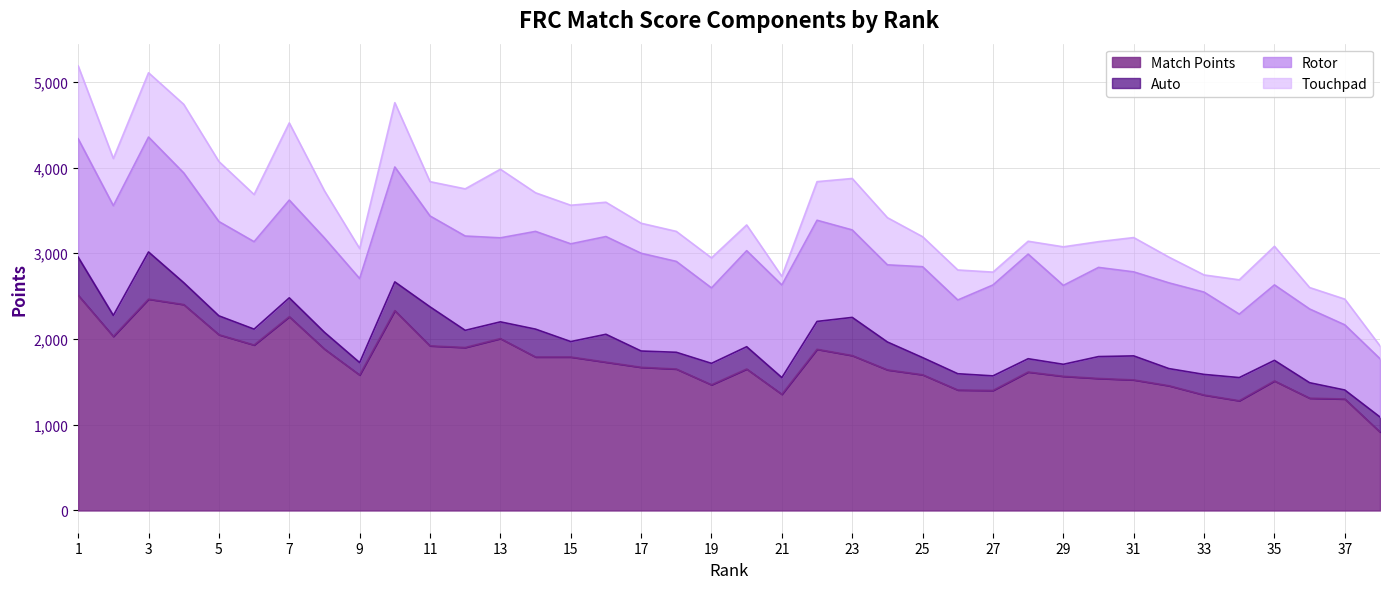

What is the minimum value for Auto?

105